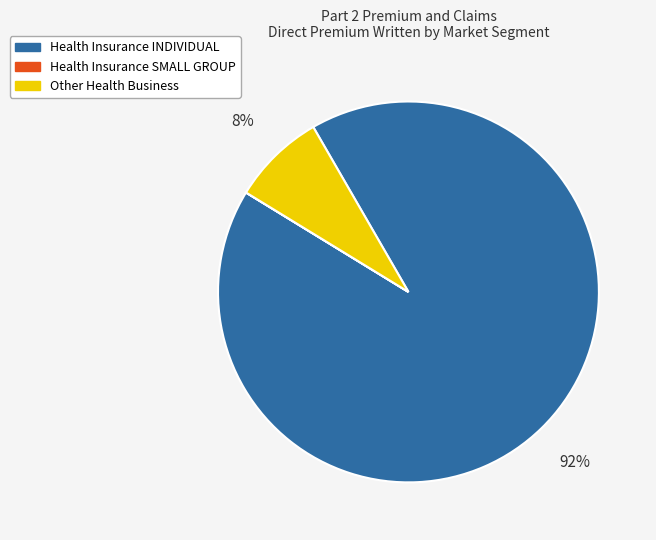

To the nearest percent, what is the difference between the largest and smallest slice percentages?

92%